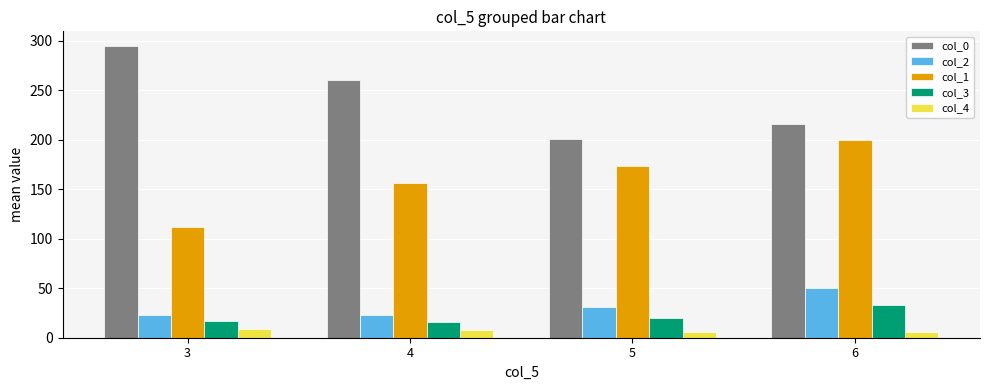

Which series has the largest total across all categories?

col_0